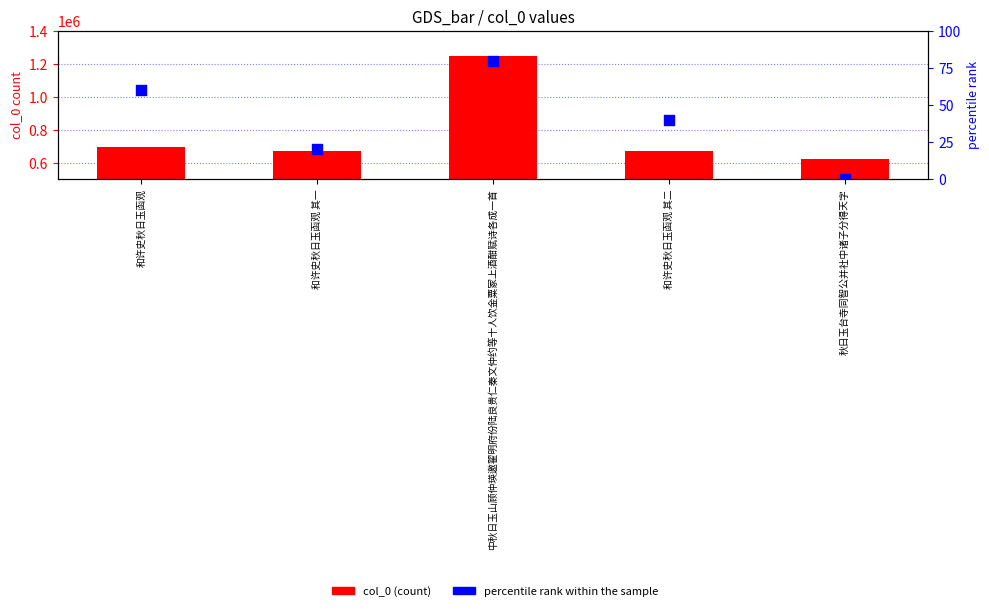

What is the total value across all series at 秋日玉台寺同智公并社中诸子分得天字?

619455